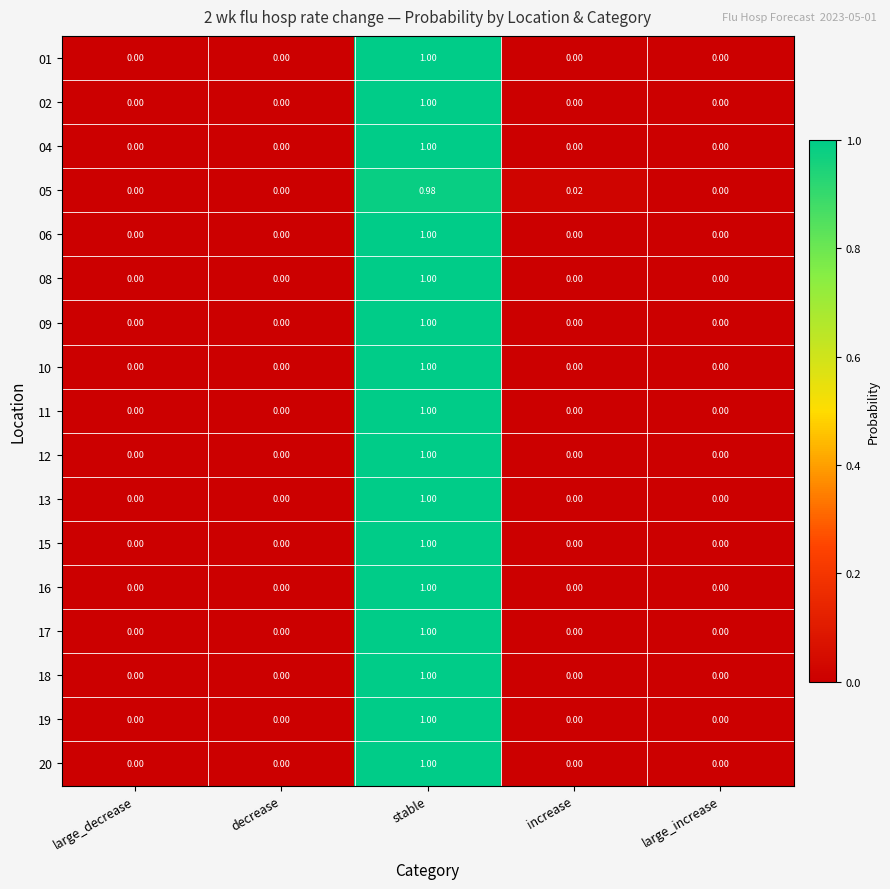

How many values in the 09 series exceed 0?

1